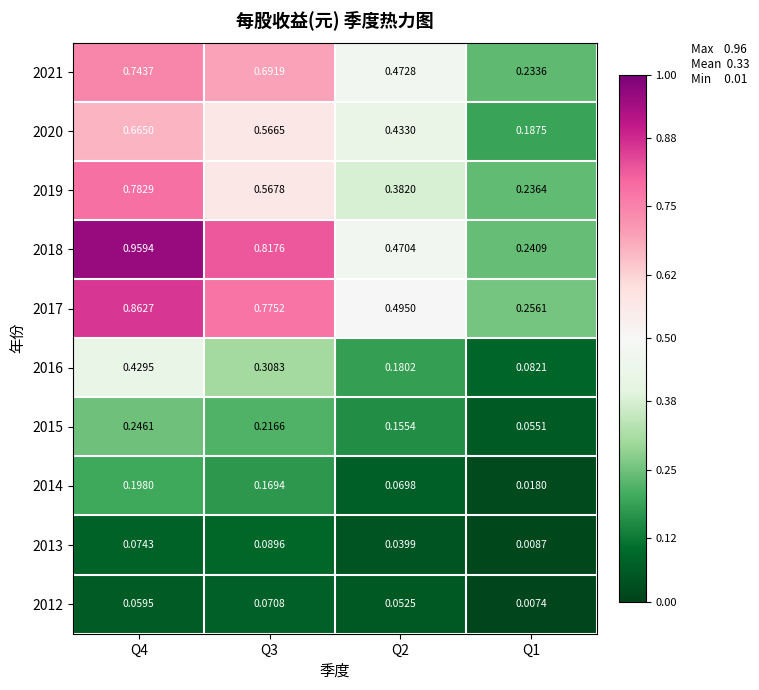

Is the value of 2016 at Q4 greater than the value of 2021 at Q3?

No